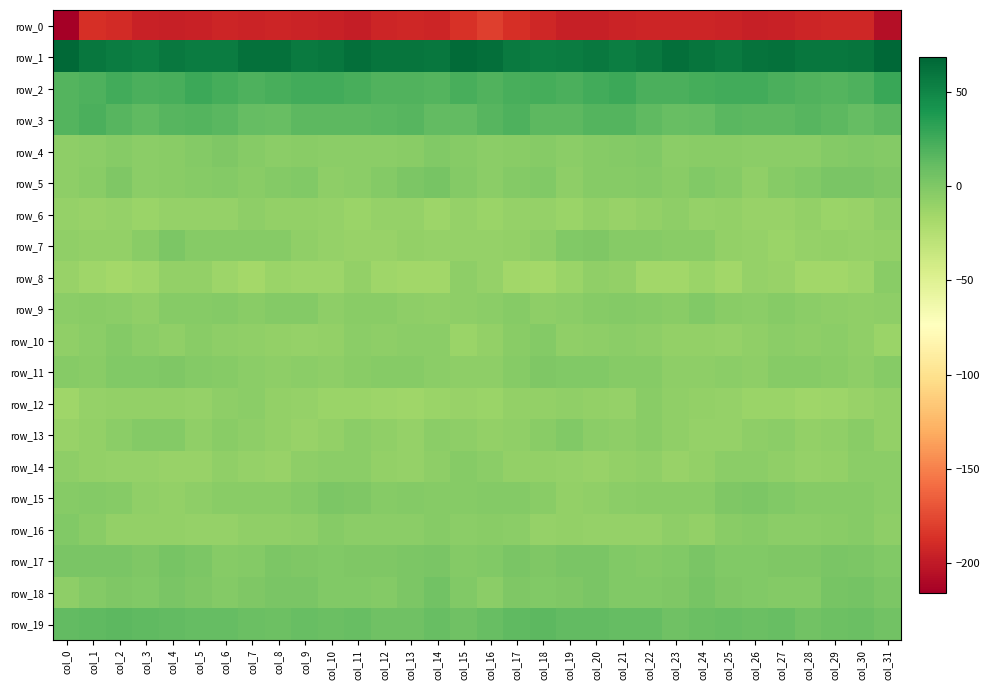

How many values in row_15 are above zero?

3